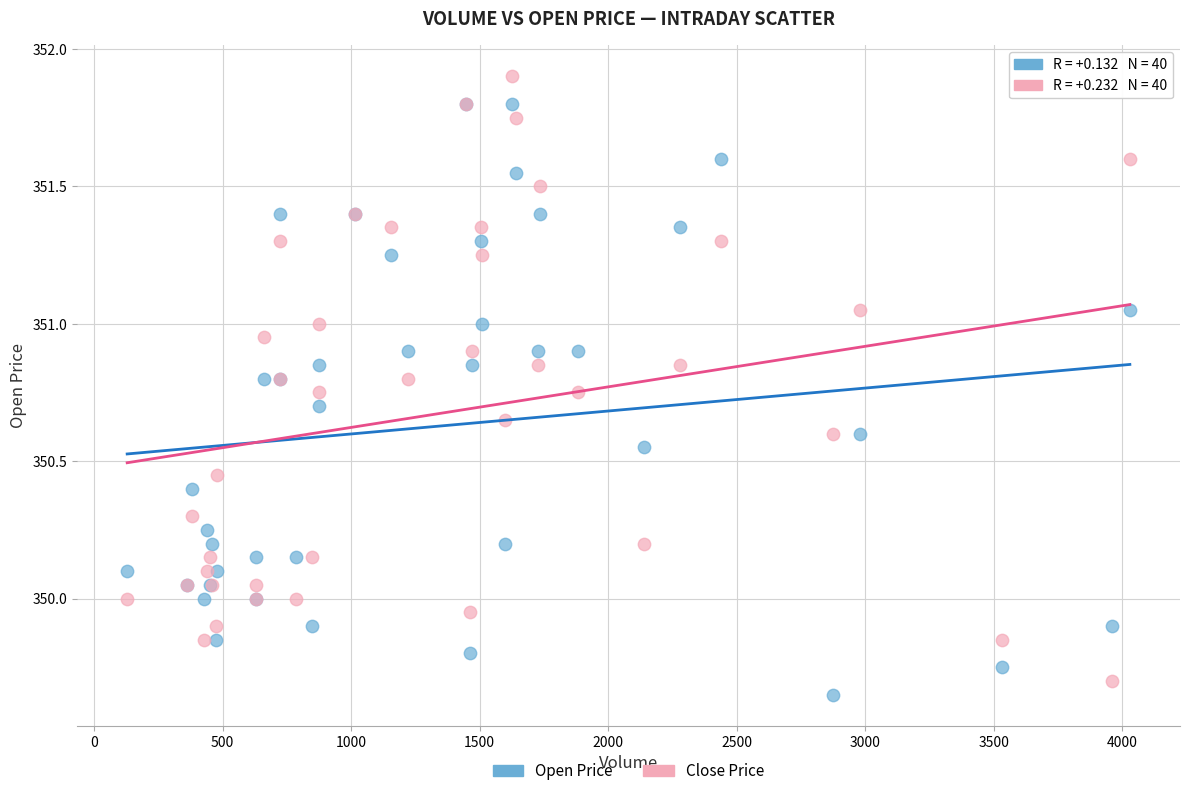

Which series has the largest Y range (max minus min)?

Close Price